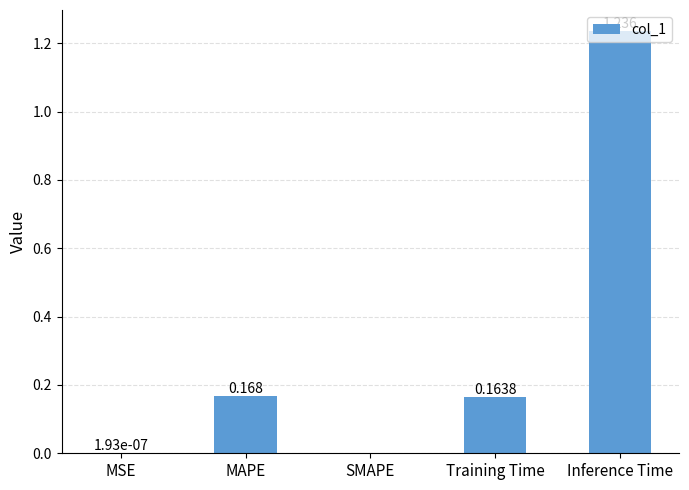

Which category has the highest value across all series?

Inference Time